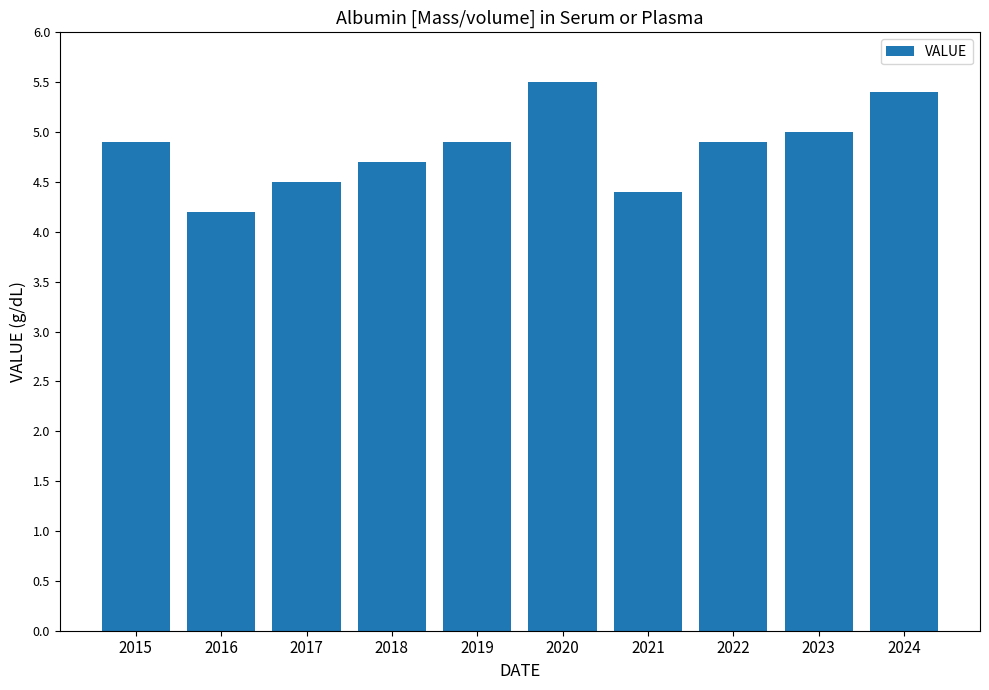

What is the difference between the values at 2017 and 2020?

1.0